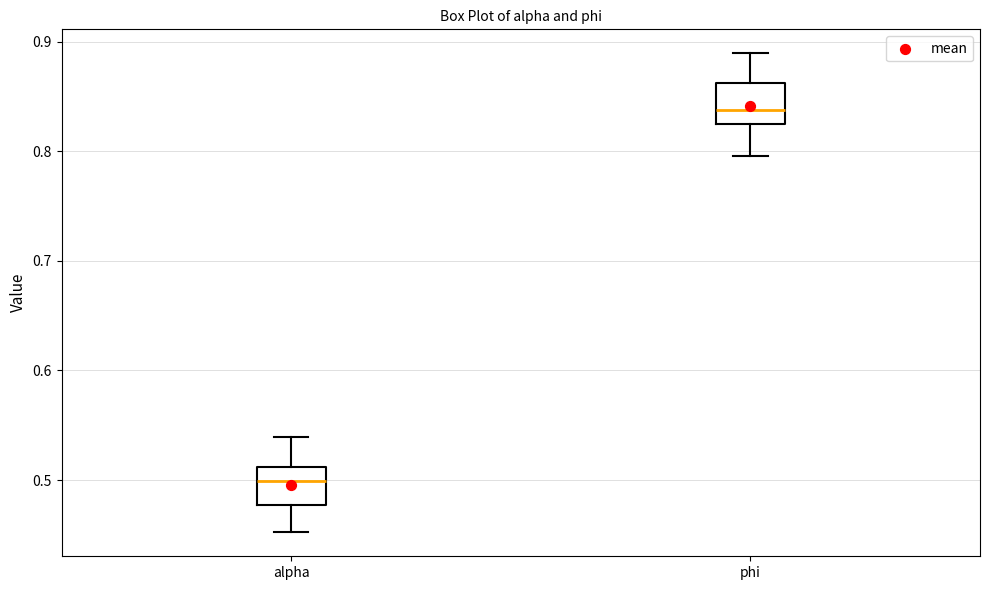

Which box's median line is the highest?

phi